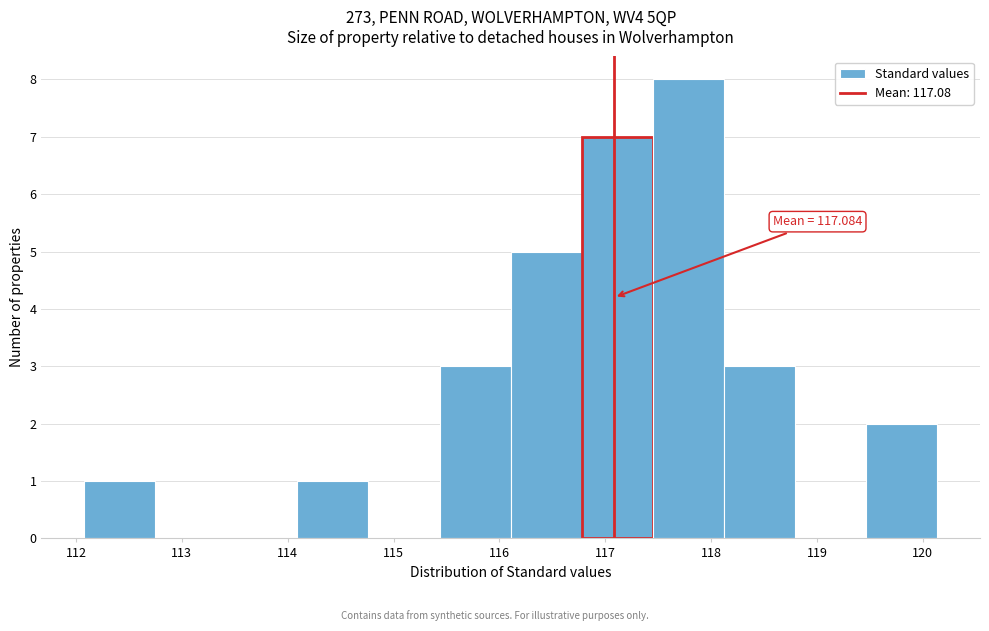

Which range on the x-axis has the tallest bar?

117.5 to 118.1